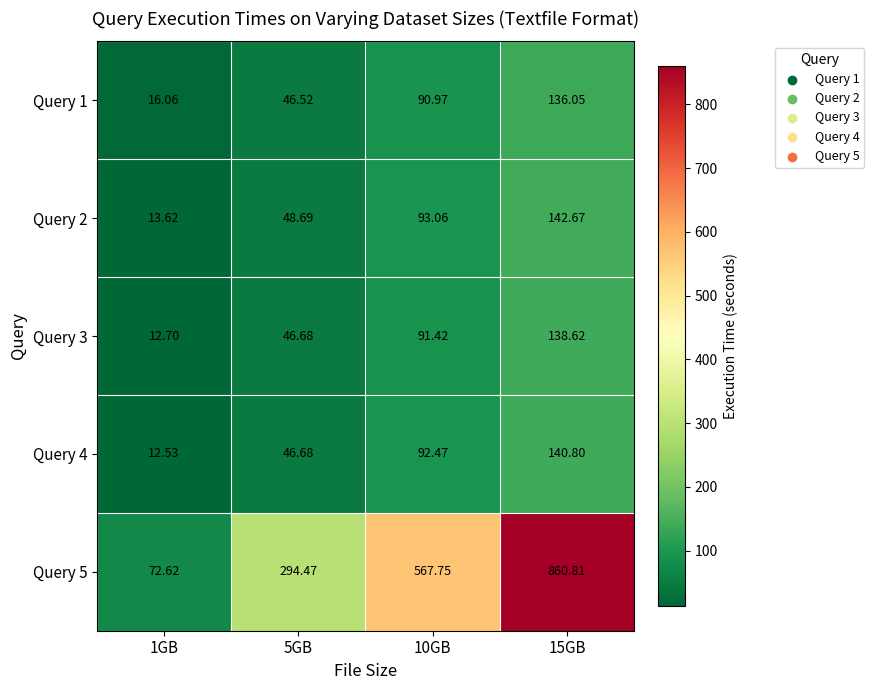

What is the total value across all series at 15GB?

1419.0